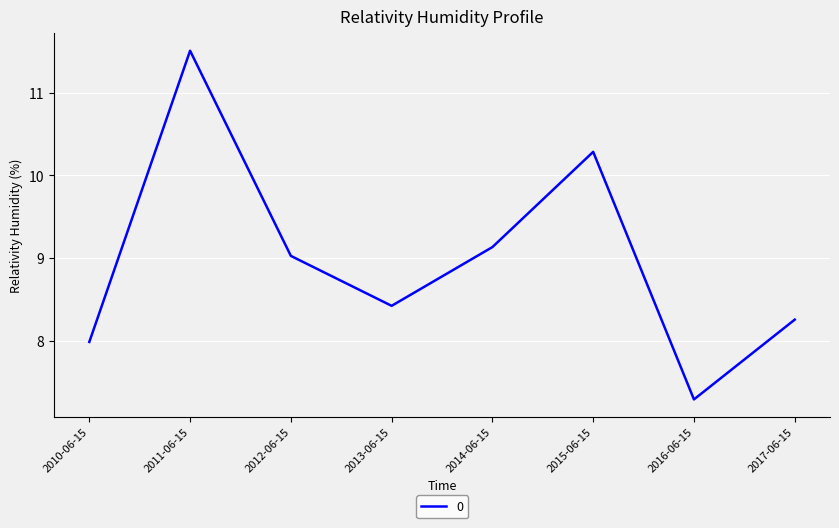

List the labels in order of value, smallest first.

2016-06-15, 2010-06-15, 2017-06-15, 2013-06-15, 2012-06-15, 2014-06-15, 2015-06-15, 2011-06-15